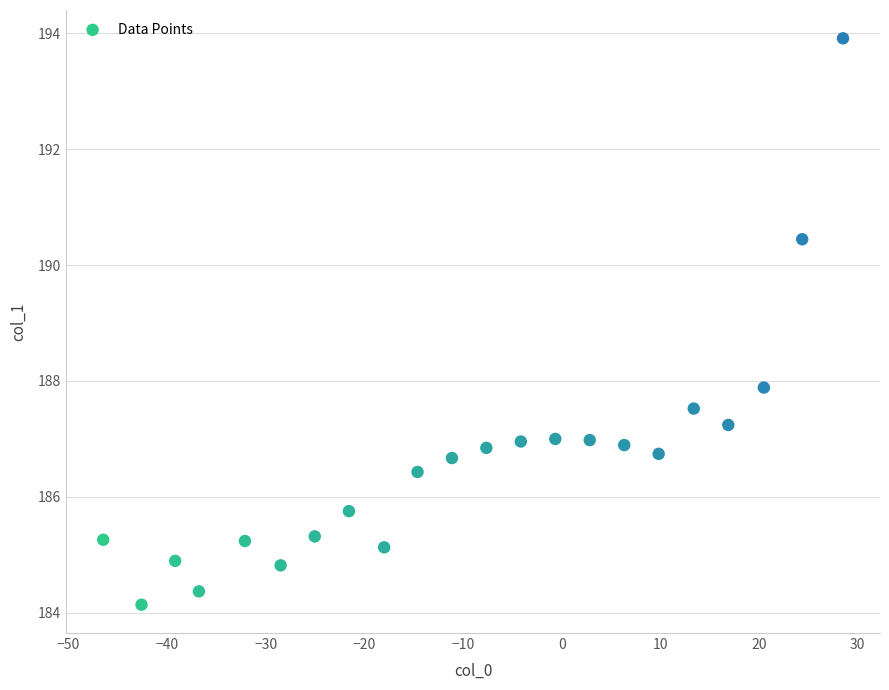

What is the range of Y values (max minus min)?

9.8